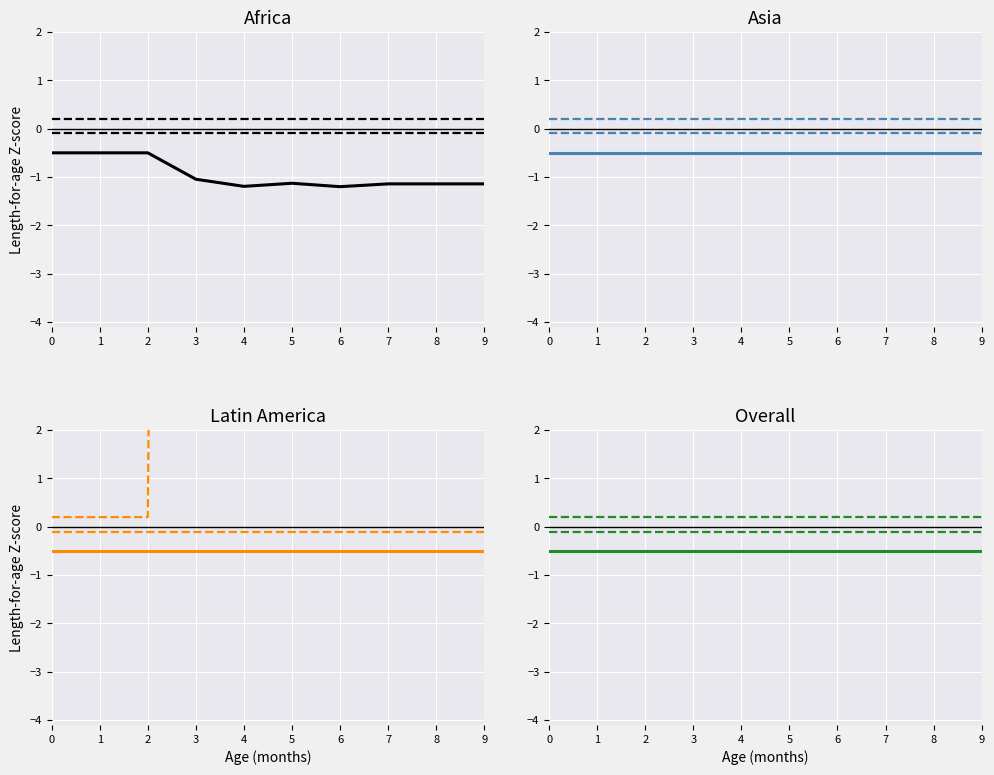

The value of mean at 5 is -0.5. True or false?

True